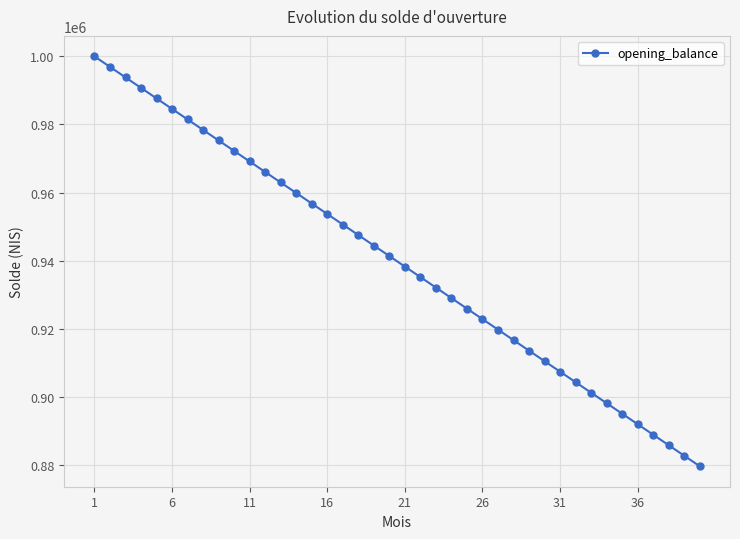

What is the minimum value shown in the chart?

879629.6